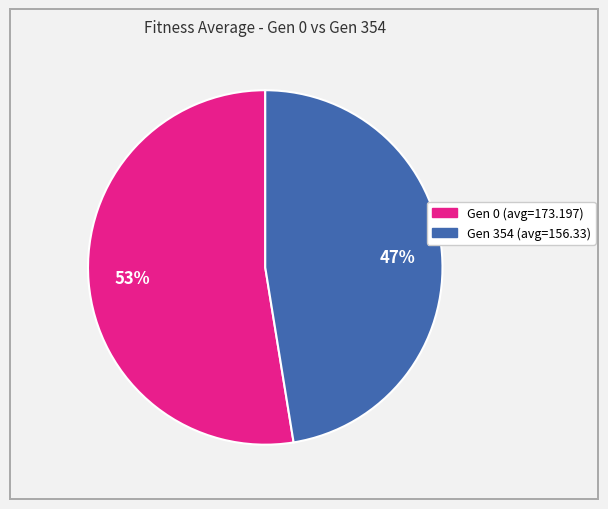

Count the number of slices in the pie.

2